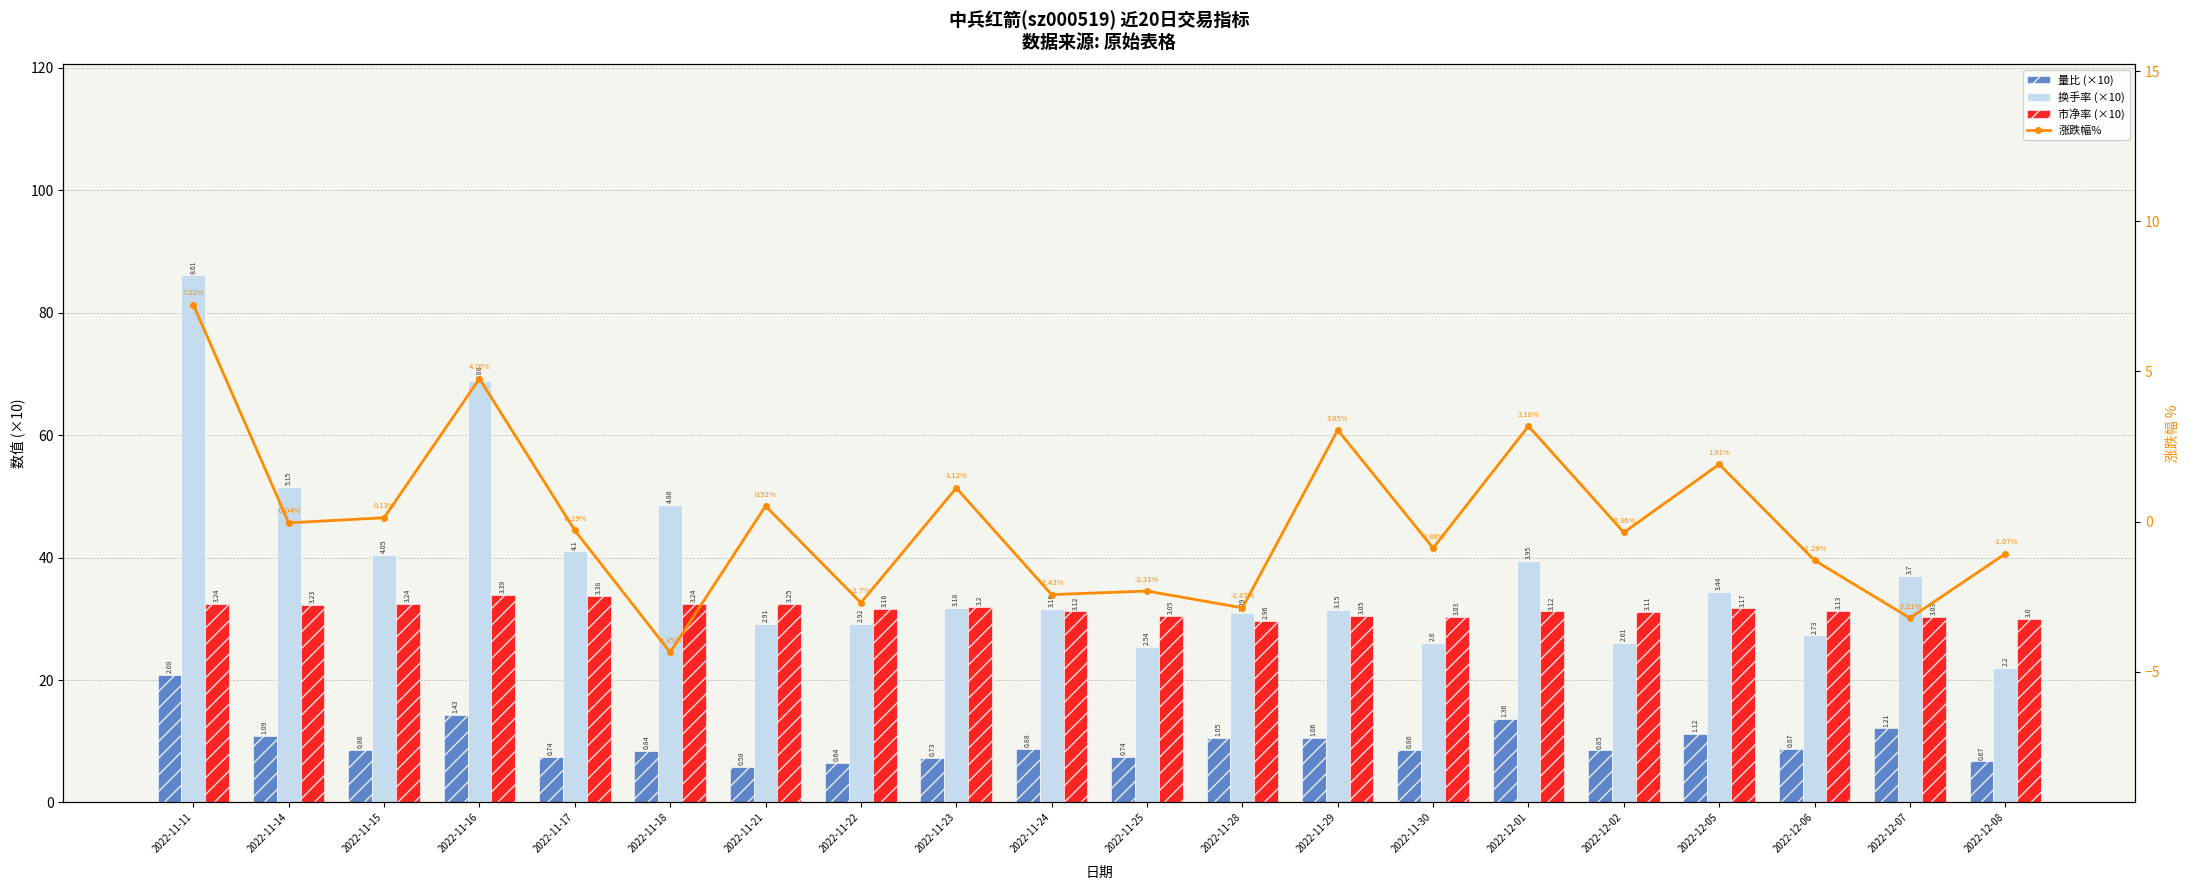

At which label is 市净率 (×10) closest to 31?

2022-12-02